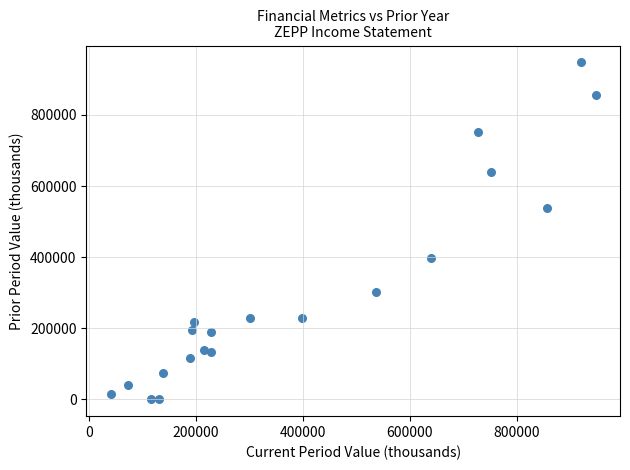

What Y value in the scatter plot is closest to 474000?

537200